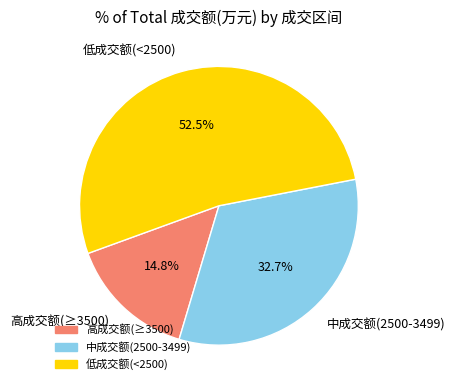

Does any single category account for the majority?

Yes